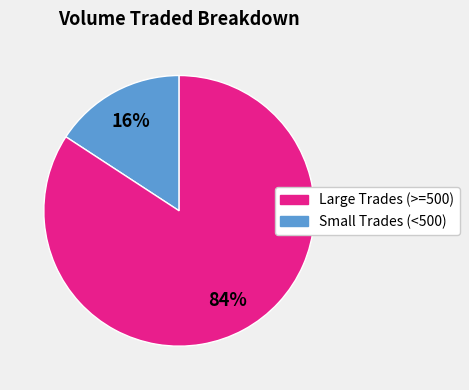

To the nearest percent, what is the difference between the largest and smallest slice percentages?

68%